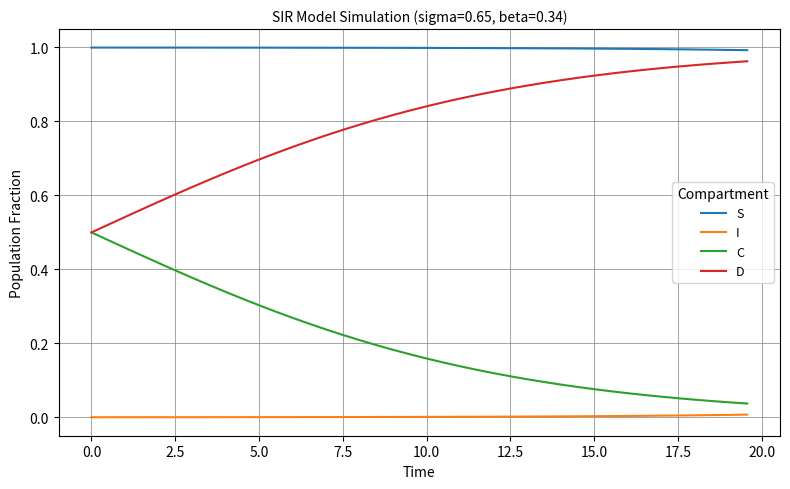

True or false: C and S cross at least once.

False